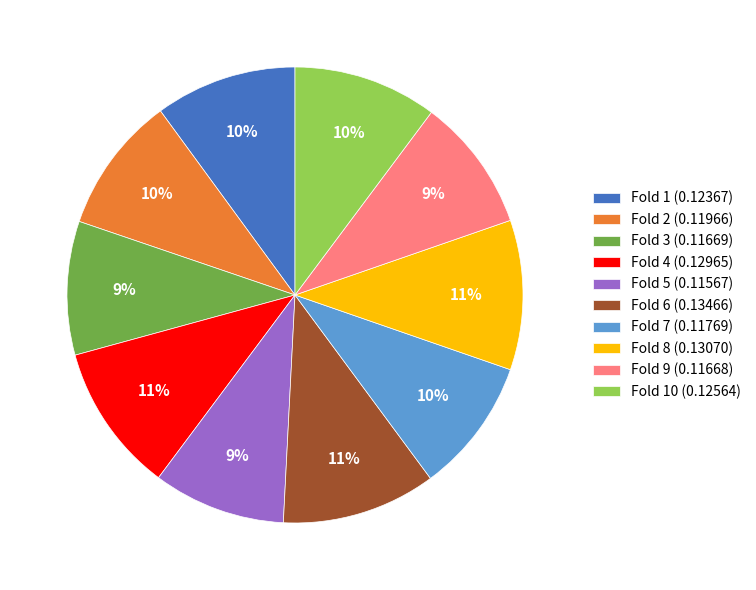

Combined, do Fold 8 (0.13070) and Fold 5 (0.11567) account for over 50%?

No